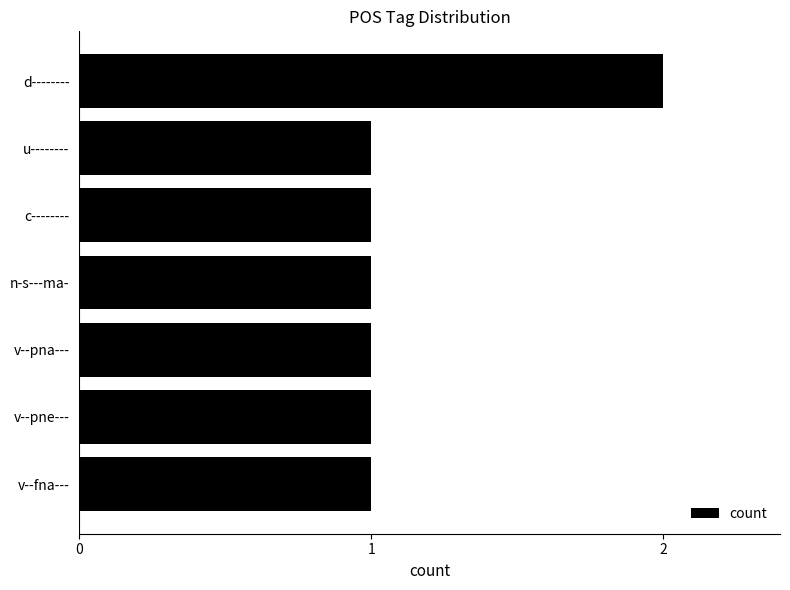

What is the sum of the values at n-s---ma- and d--------?

3